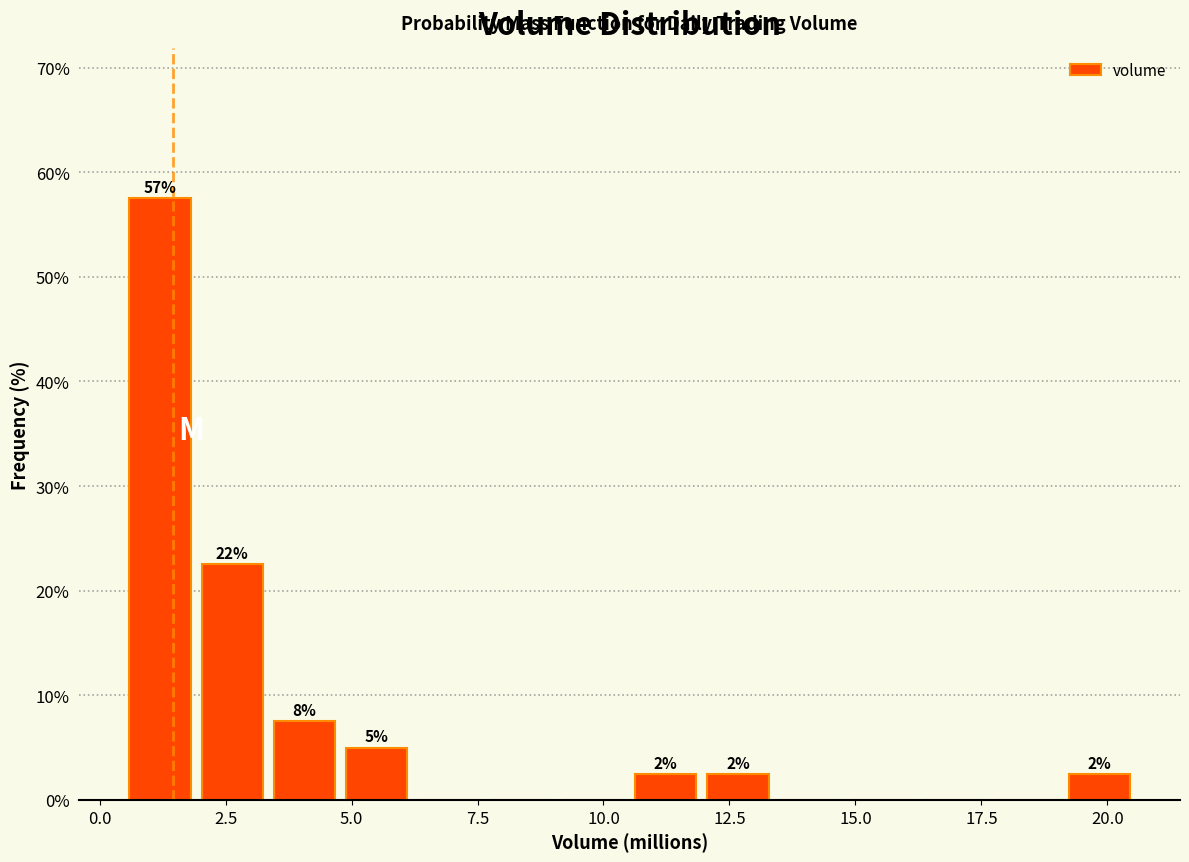

Read against the x-axis, roughly where is the centre of the tallest bar?

1.0